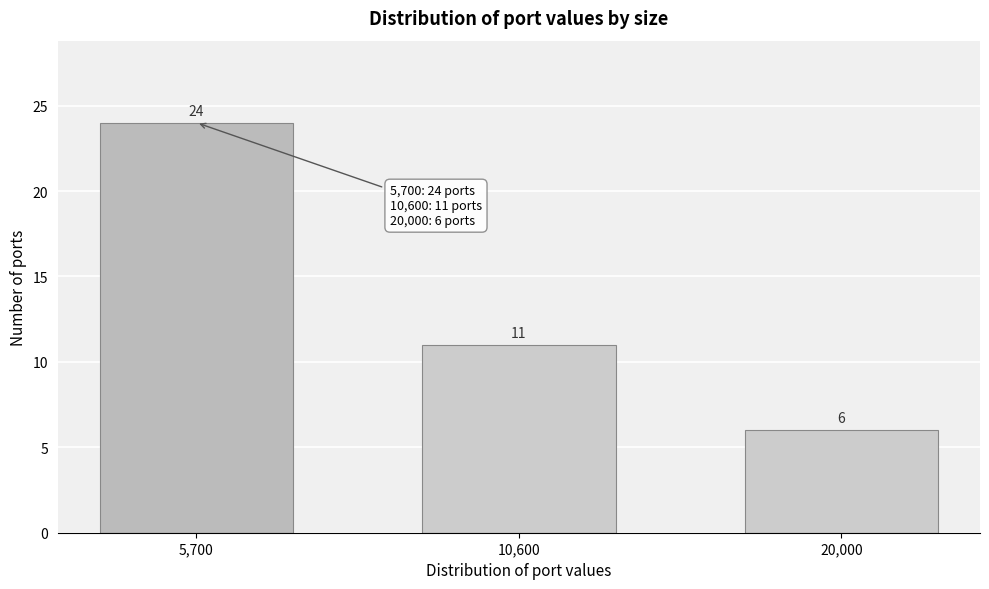

Reading left to right, extract all data points from this chart.

5,700=24	10,600=11	20,000=6